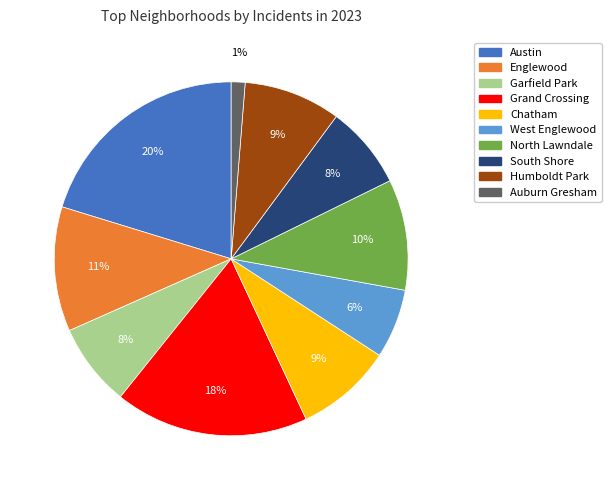

How many segments does this pie chart have?

10